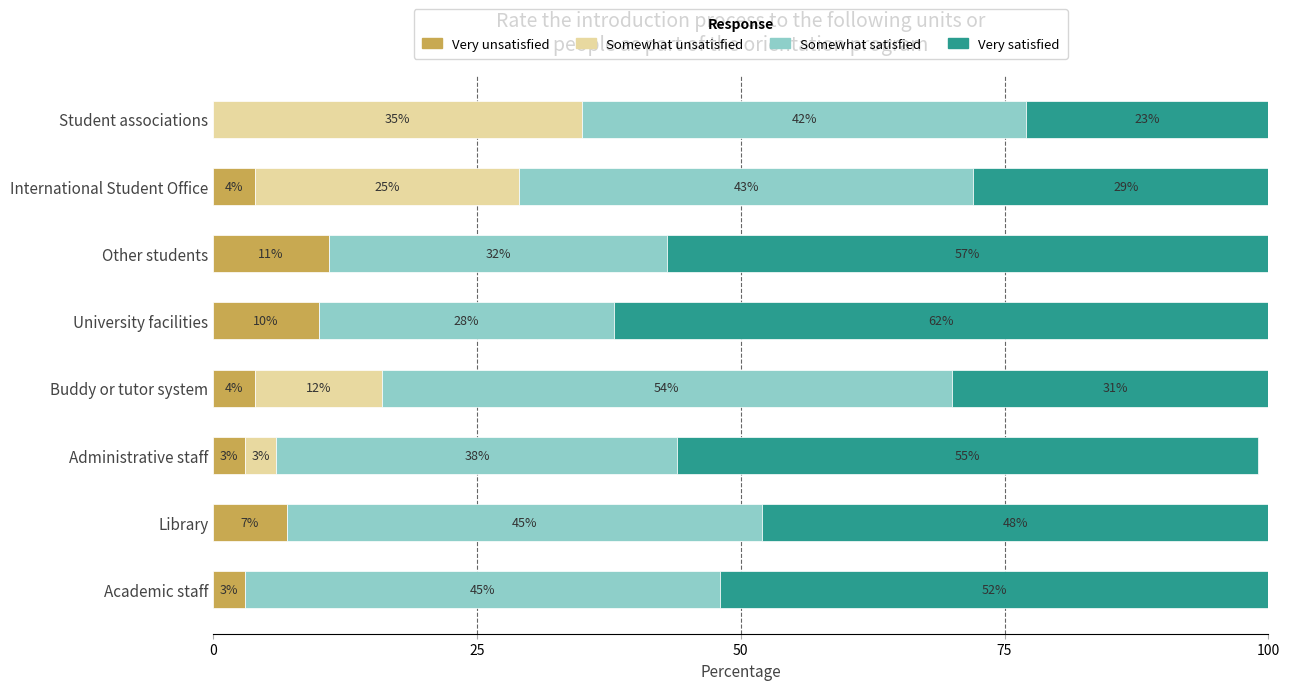

What is the maximum value for Very unsatisfied?

11